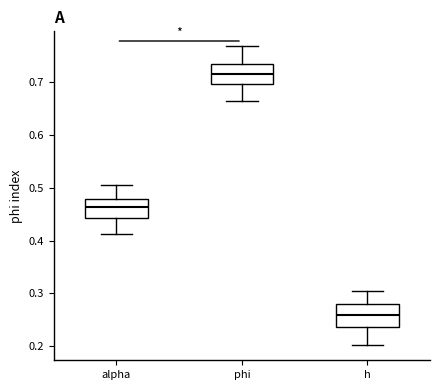

Reading left to right, read every box against the y-axis: the position of its median line, the range the box covers, and the ends of its whiskers. The values are not printed on the chart, so give them approximately, as read against the axis.

alpha: median 0.46, box 0.44 to 0.48, whiskers 0.41 to 0.50
phi: median 0.72, box 0.70 to 0.73, whiskers 0.66 to 0.77
h: median 0.26, box 0.24 to 0.28, whiskers 0.20 to 0.30